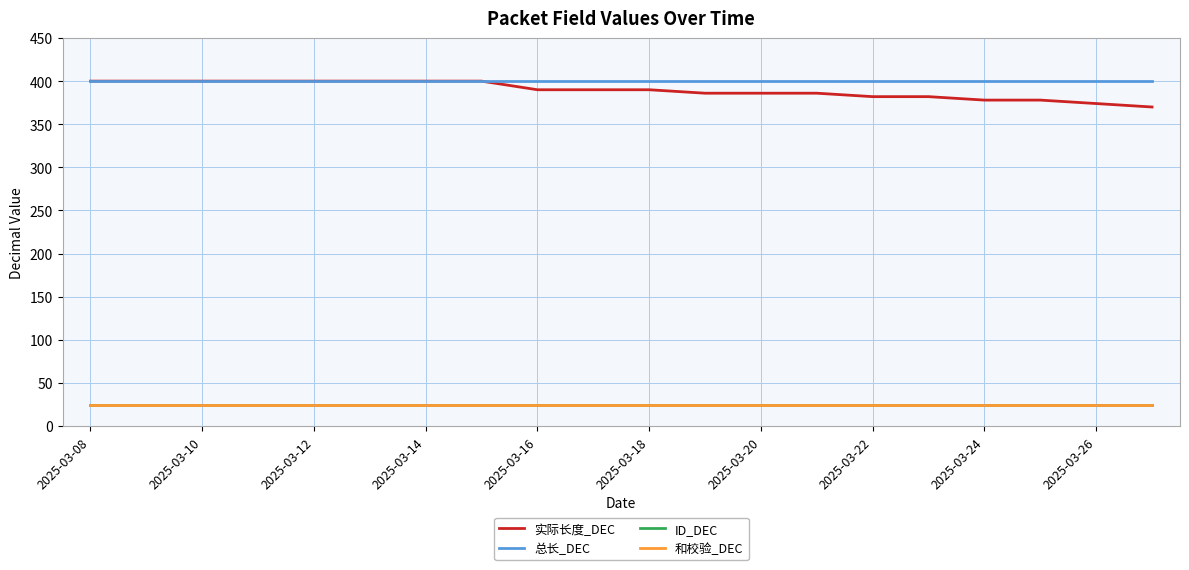

Does the chart have visible grid lines?

Yes